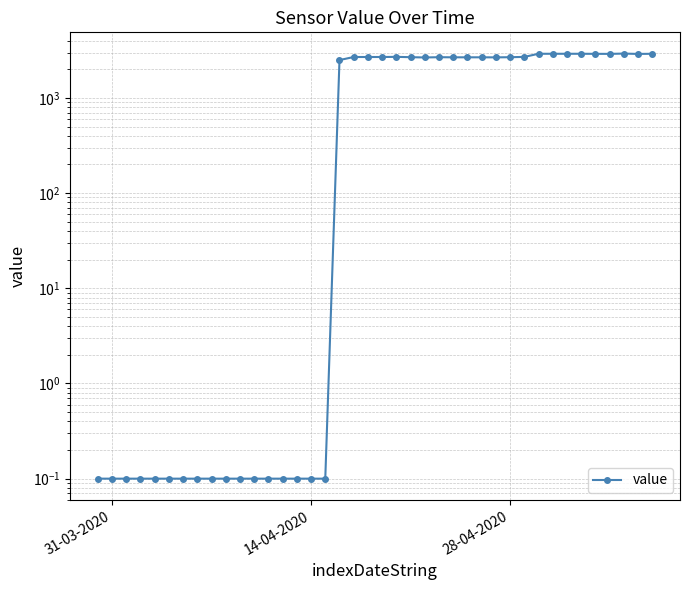

True or false: the data has more than 2 interior local peaks.

True